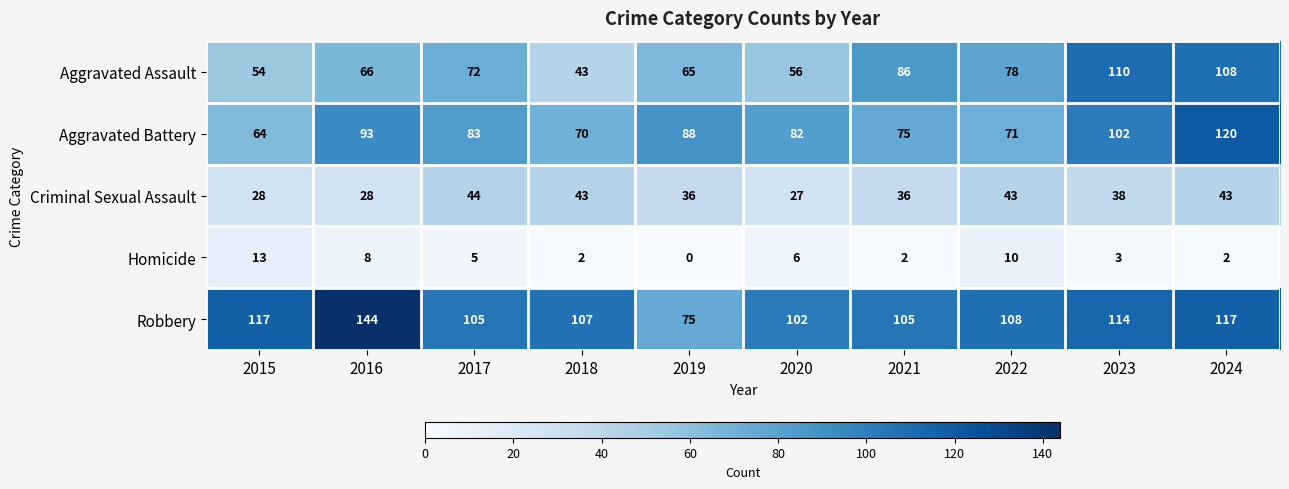

Which series has the largest total across all categories?

Robbery